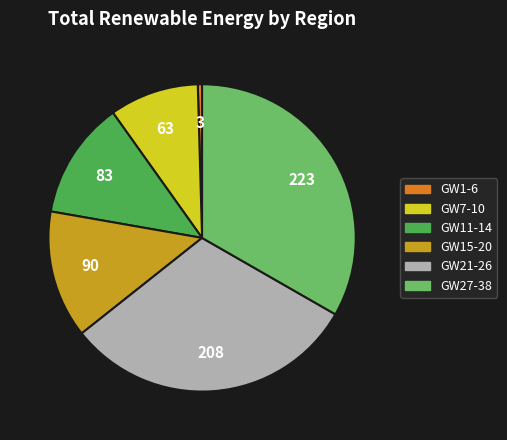

Is there a majority slice in this chart?

No